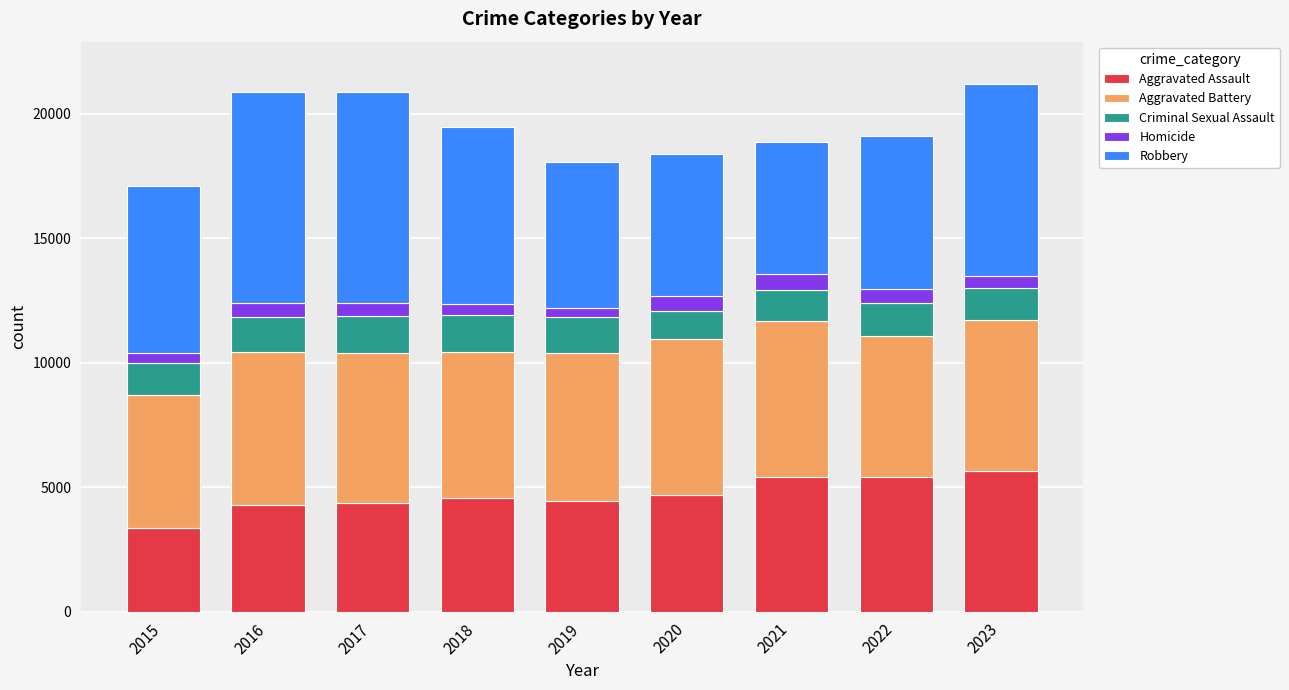

What is the difference between the maximum and minimum values in the Aggravated Assault series?

2292